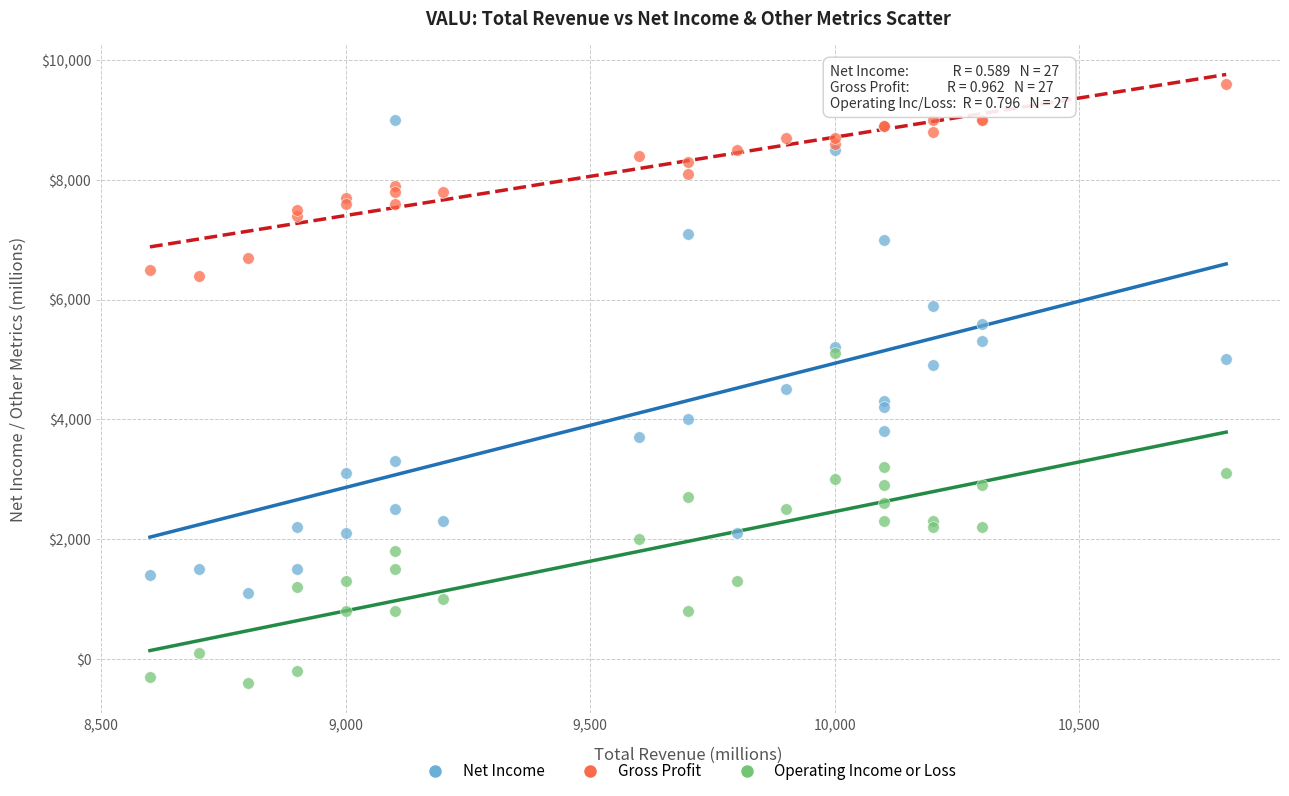

Which series contains the highest Y value?

Gross Profit